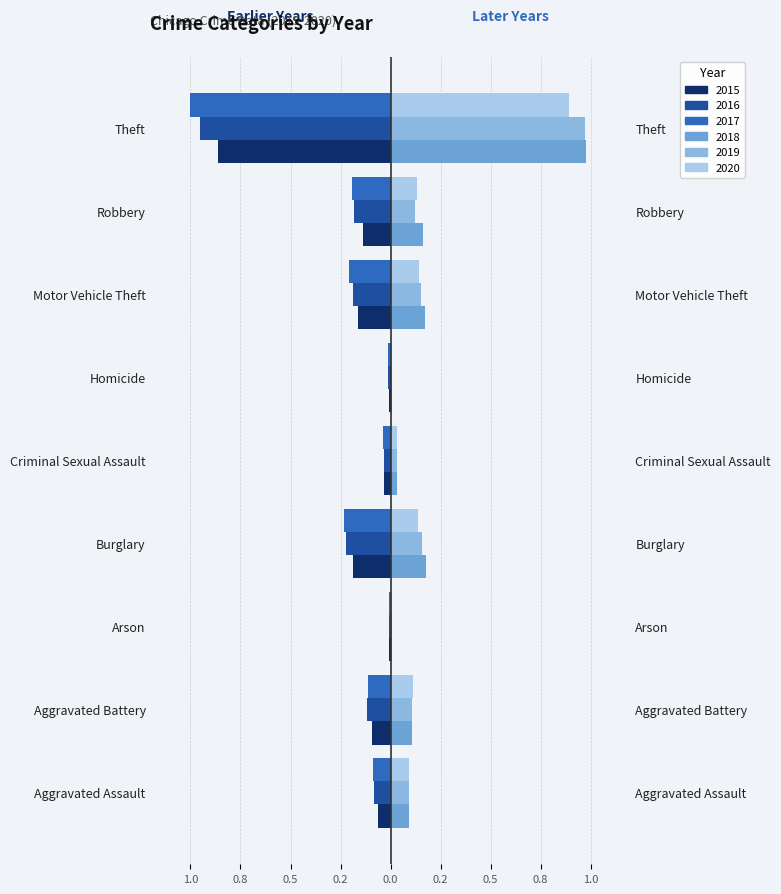

True or false: 2016 has a value of -0.0 at Criminal Sexual Assault.

True